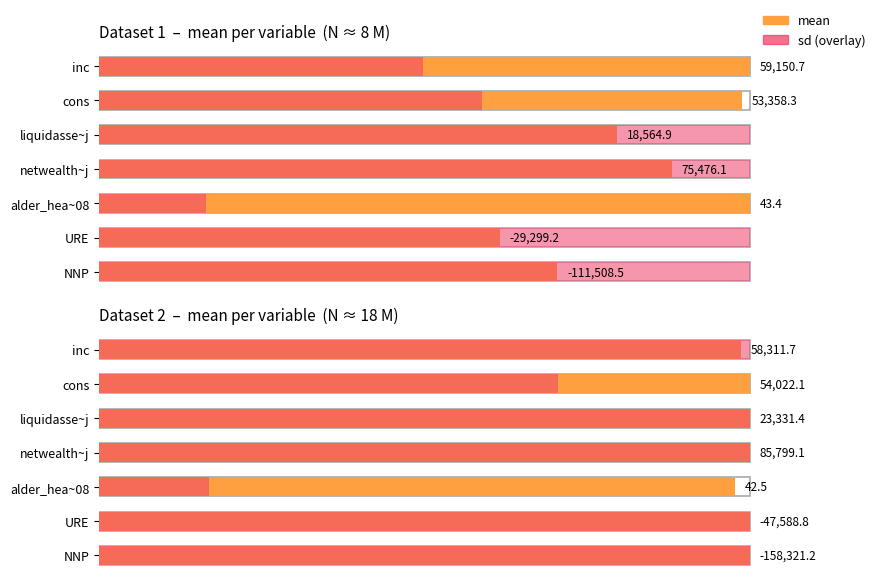

Is the value of sd at alder_hea~08 greater than the value of mean at URE?

Yes